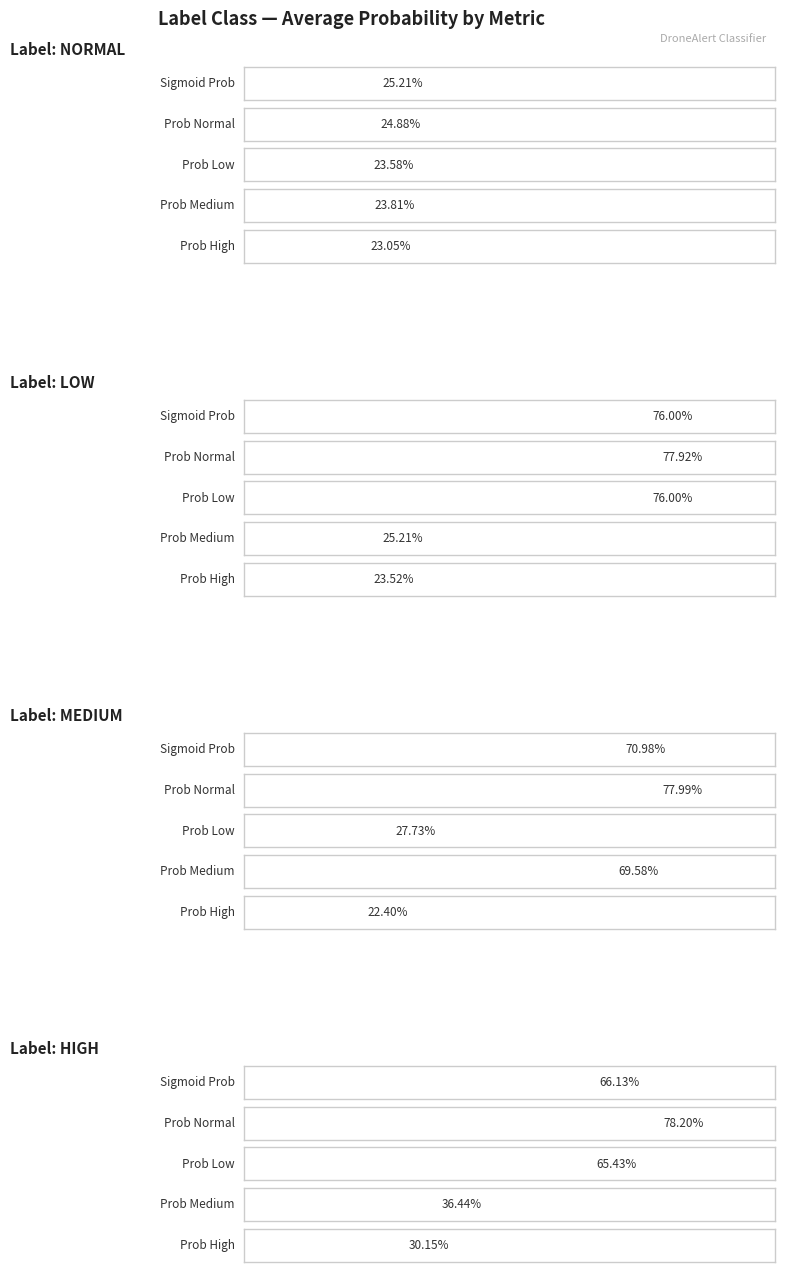

Is it true that avg_prob_low equals 0.4 at normal?

False